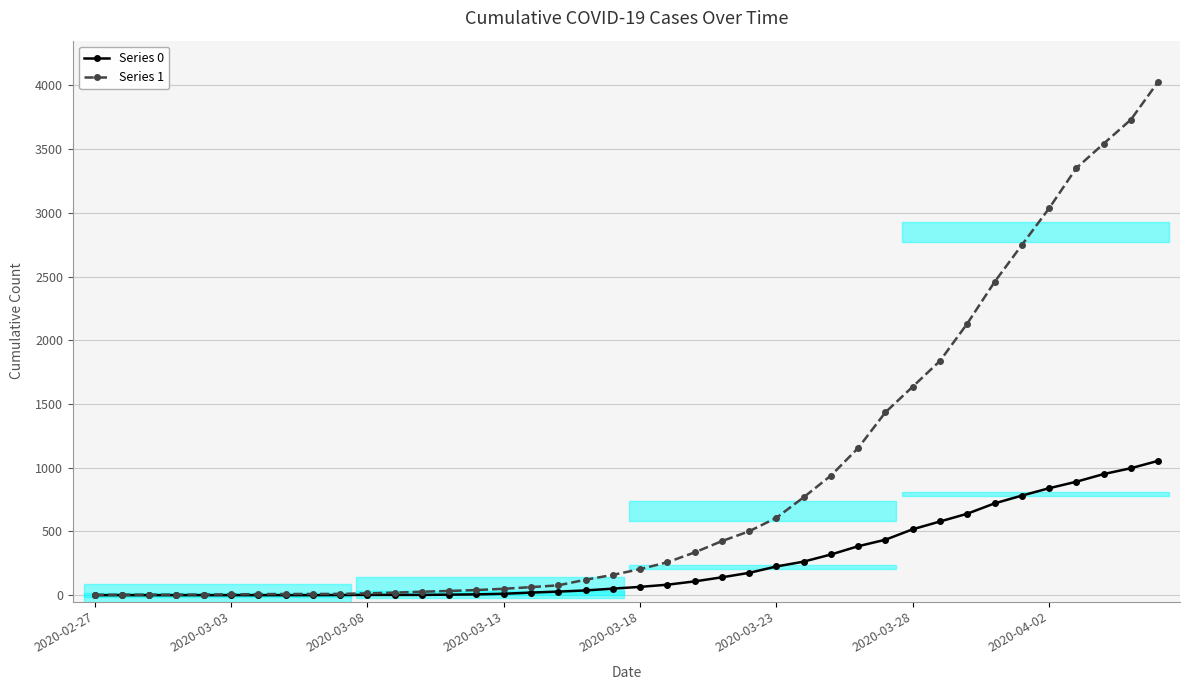

Is it true that Series 1 equals 97 at 23?

False